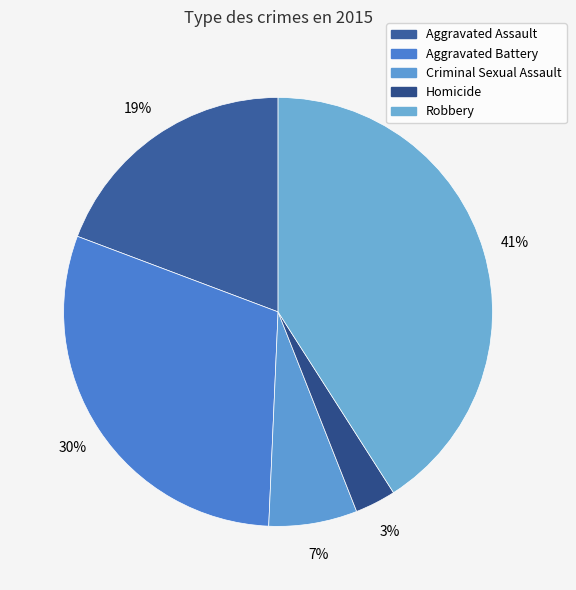

To the nearest percent, what is the difference between the largest and smallest slice percentages?

38%